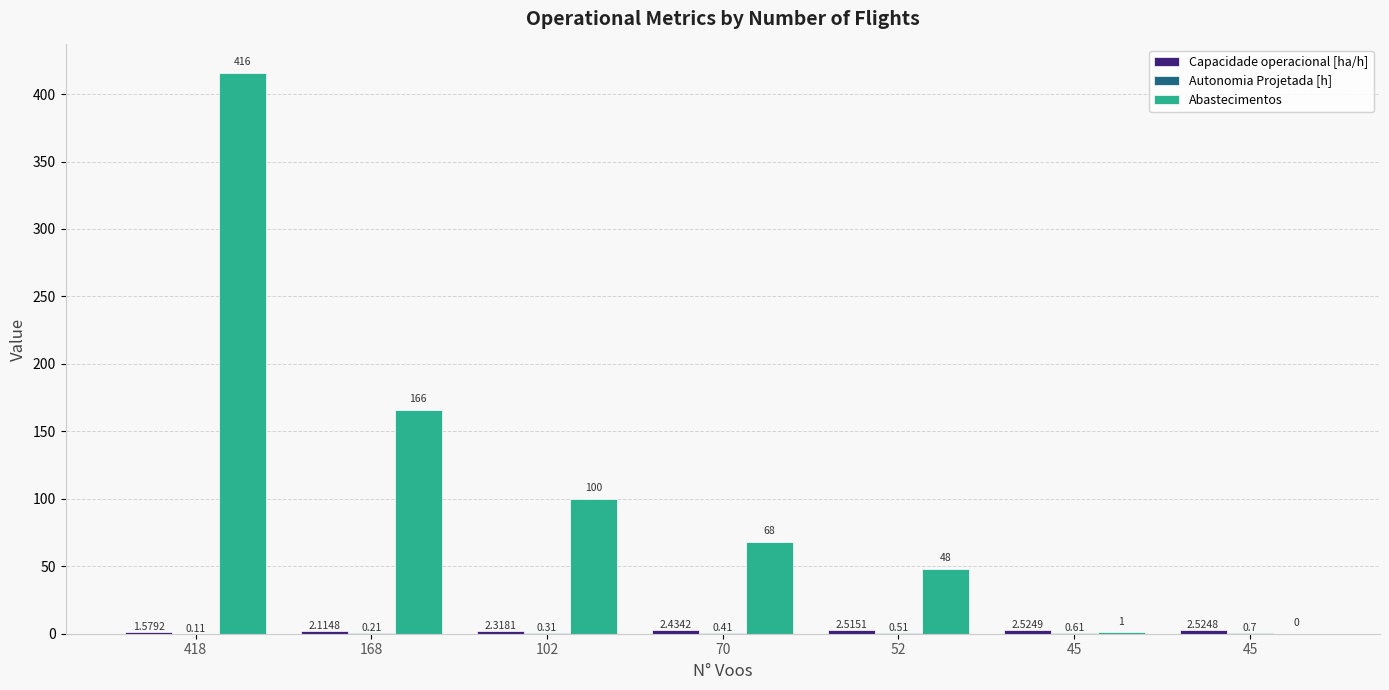

How many Autonomia Projetada [h] values are between 0 and 1?

7